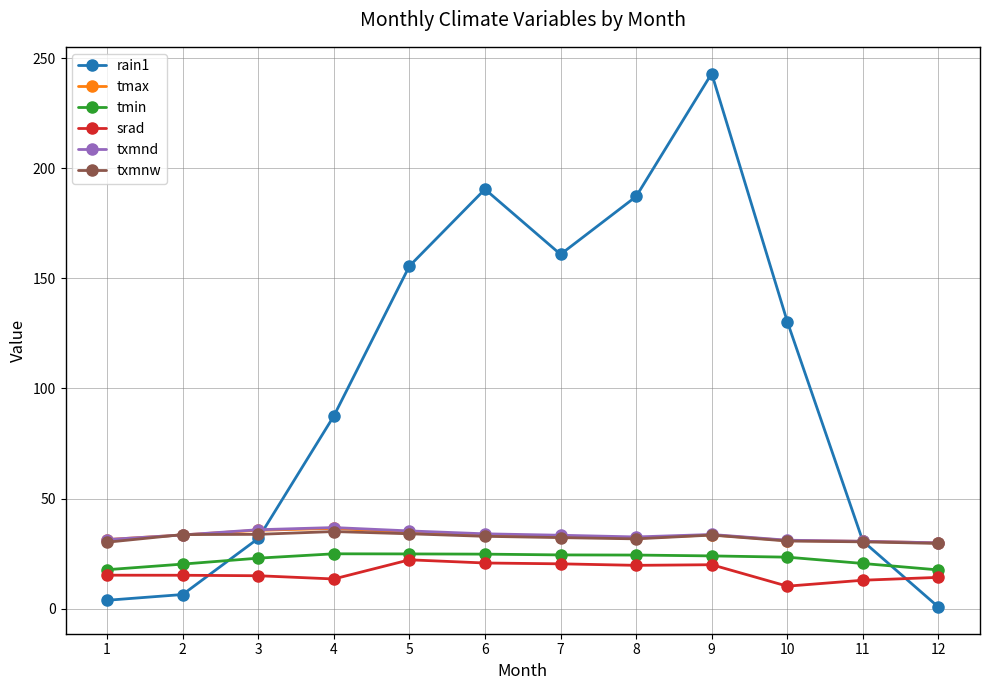

The value of srad at 1 is 15.2. True or false?

True